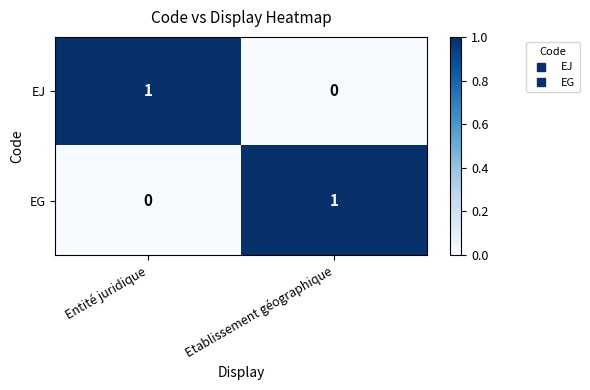

At which label does EJ reach its minimum?

Etablissement géographique